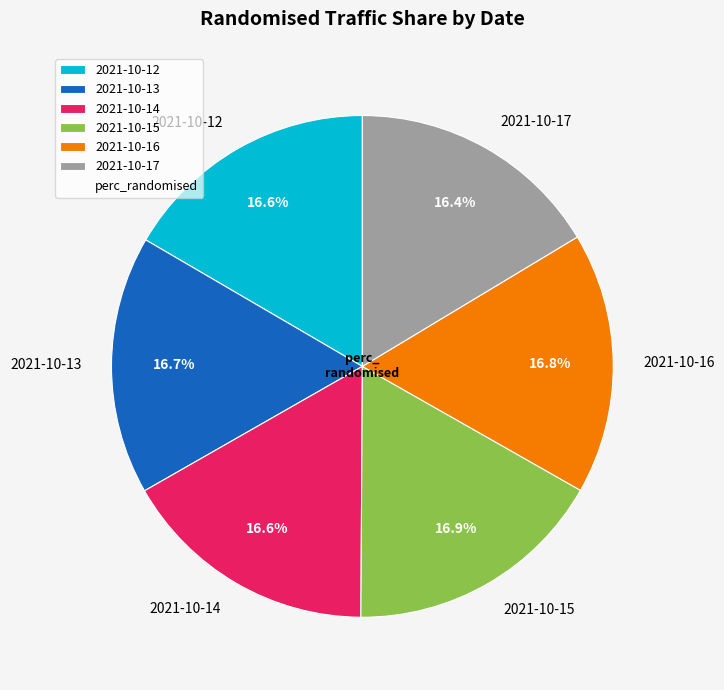

Is 2021-10-14 the majority of the pie?

No